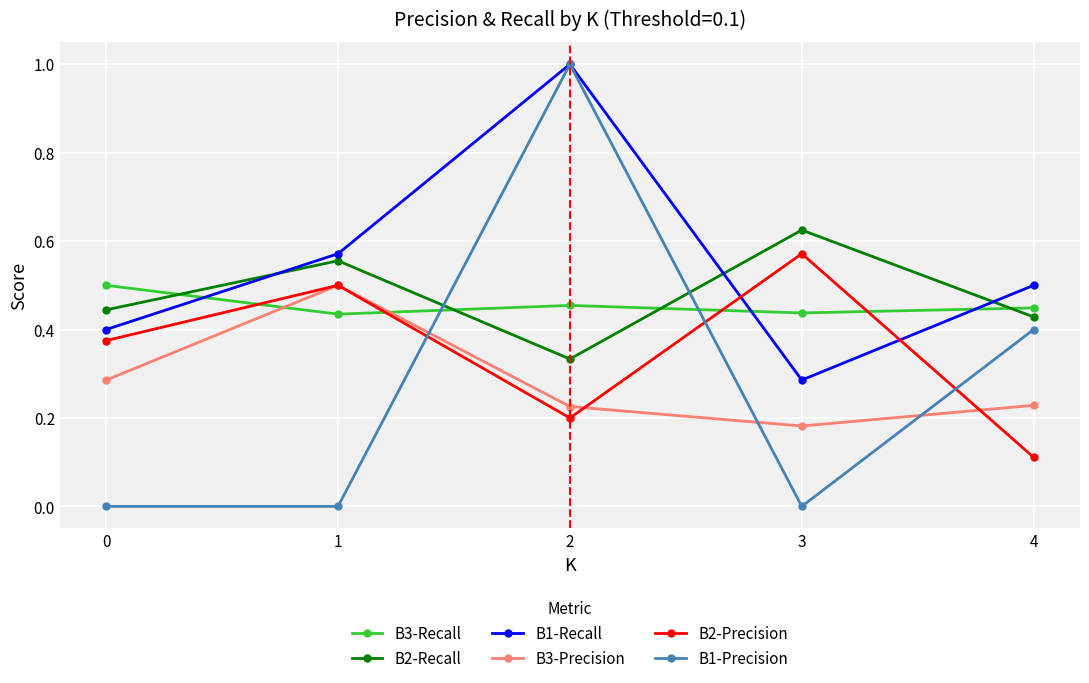

Rank the series at 3 from highest to lowest value.

B2-Recall, B2-Precision, B3-Recall, B1-Recall, B3-Precision, B1-Precision